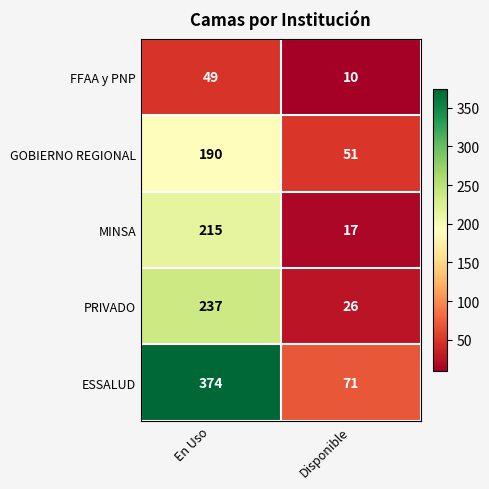

Reading right to left, what are all the values shown in this chart?

FFAA y PNP: Disponible=10	En Uso=49
GOBIERNO REGIONAL: Disponible=51	En Uso=190
MINSA: Disponible=17	En Uso=215
PRIVADO: Disponible=26	En Uso=237
ESSALUD: Disponible=71	En Uso=374